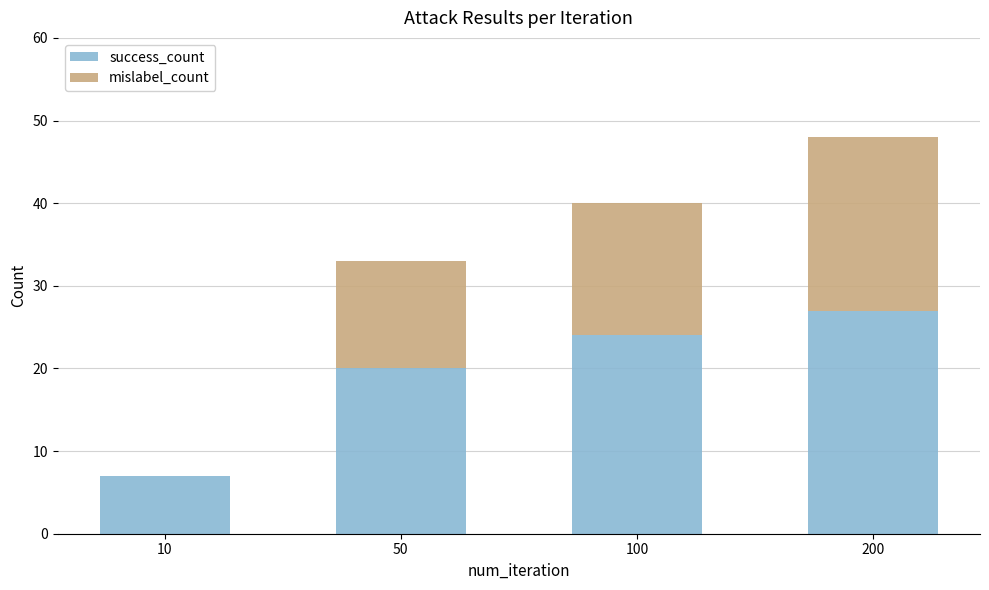

At which category is the sum across all series the highest?

200